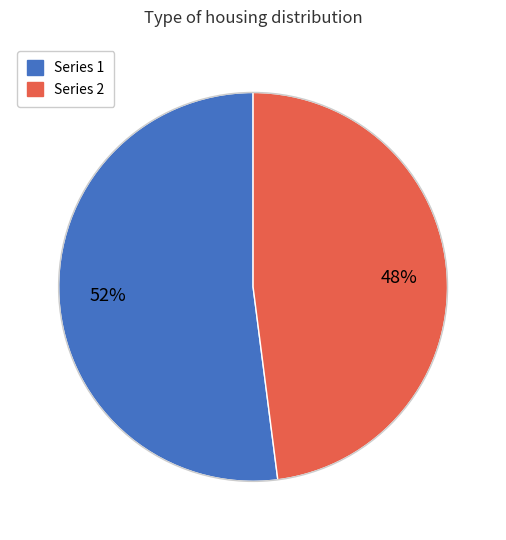

To the nearest percent, what is the difference between the largest and smallest slice percentages?

4%